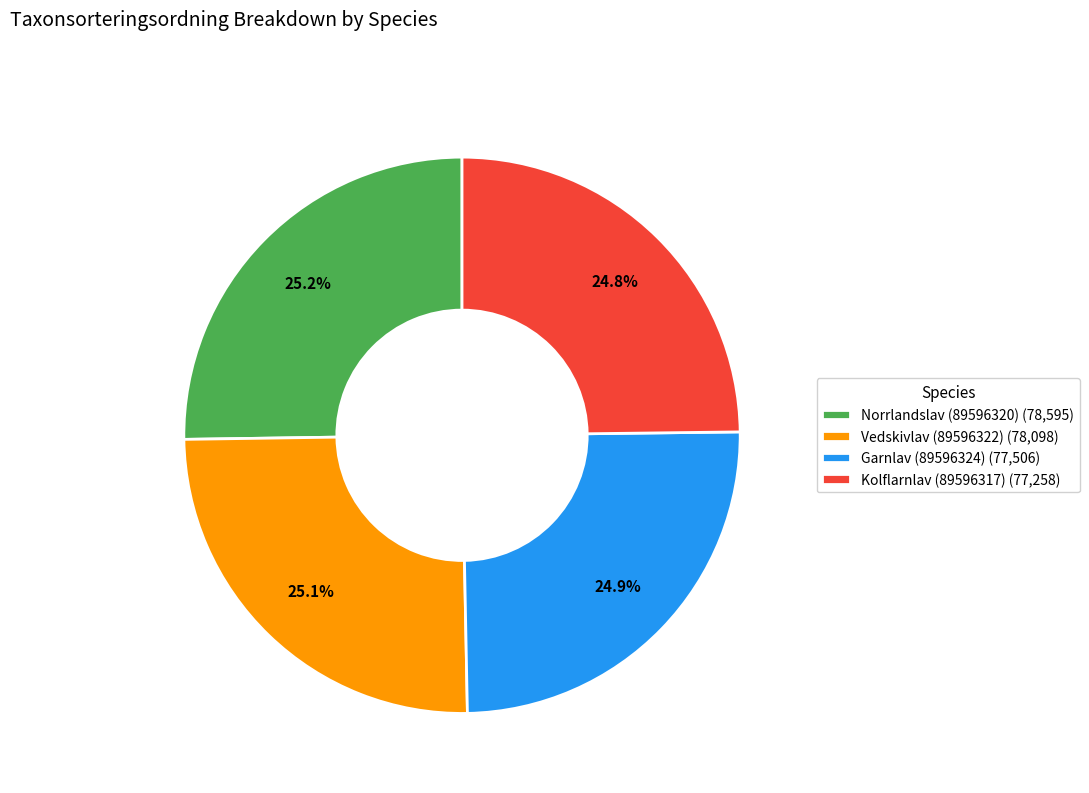

What is the ratio of the value at Garnlav (89596324) to the value at Vedskivlav (89596322)?

1.0